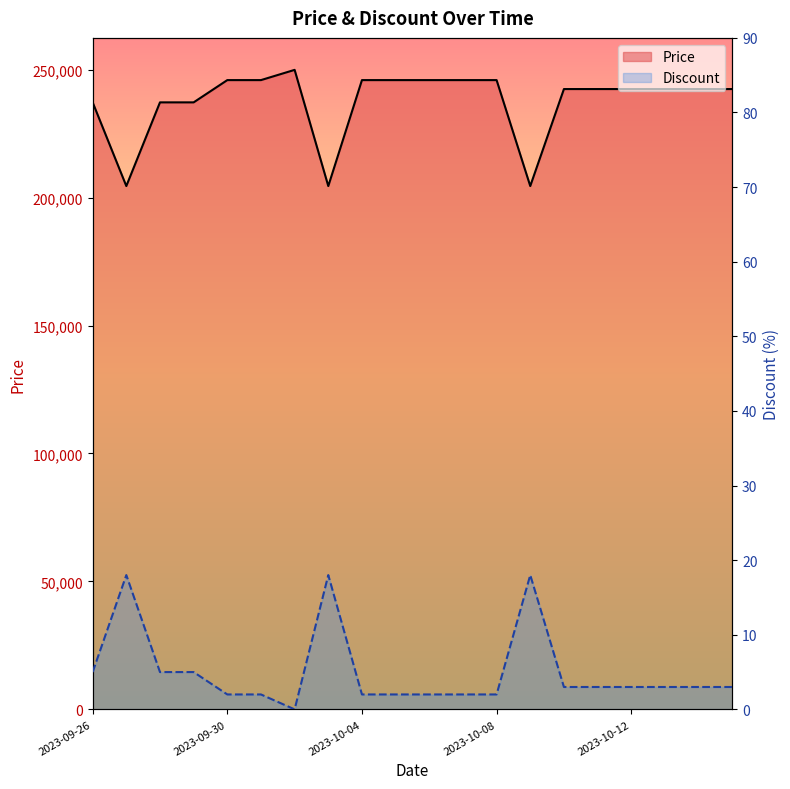

What is the maximum value shown in the chart?

249900